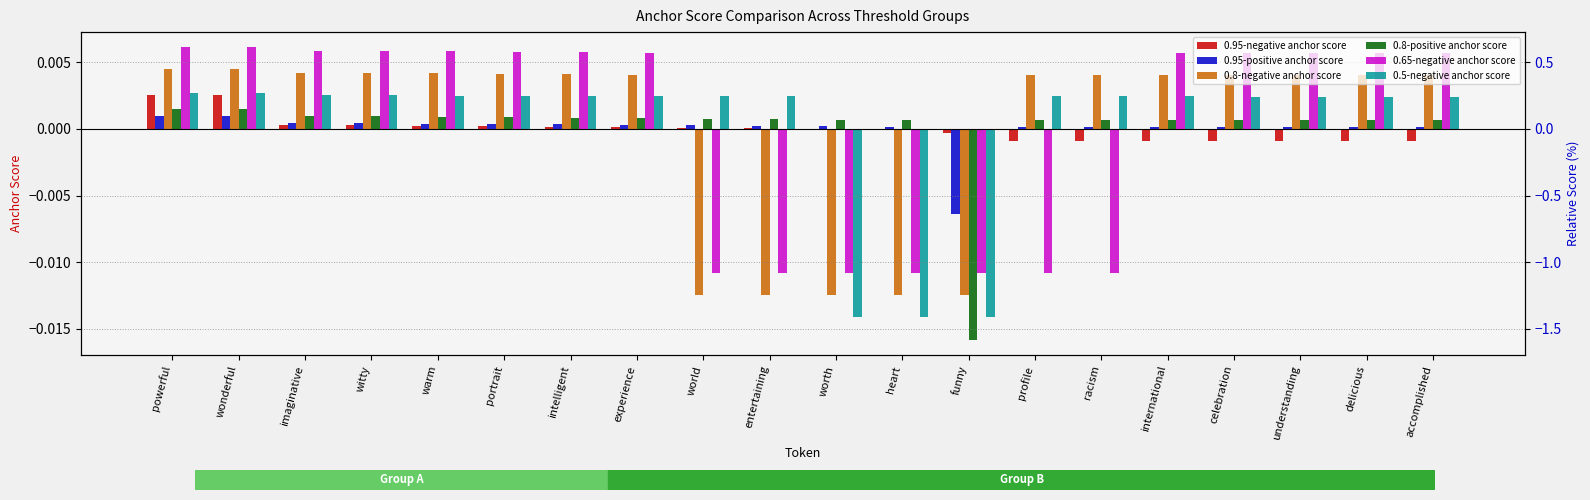

The 0.8-positive anchor score series shows 0.0 at international. True or false?

True